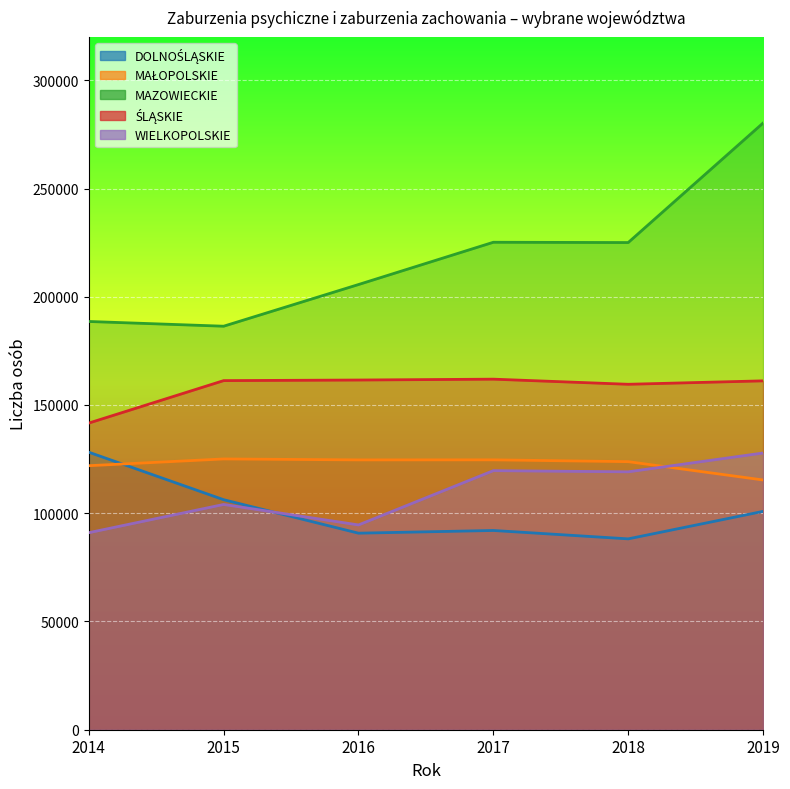

What is the difference between the maximum and minimum values in the MAŁOPOLSKIE series?

9709